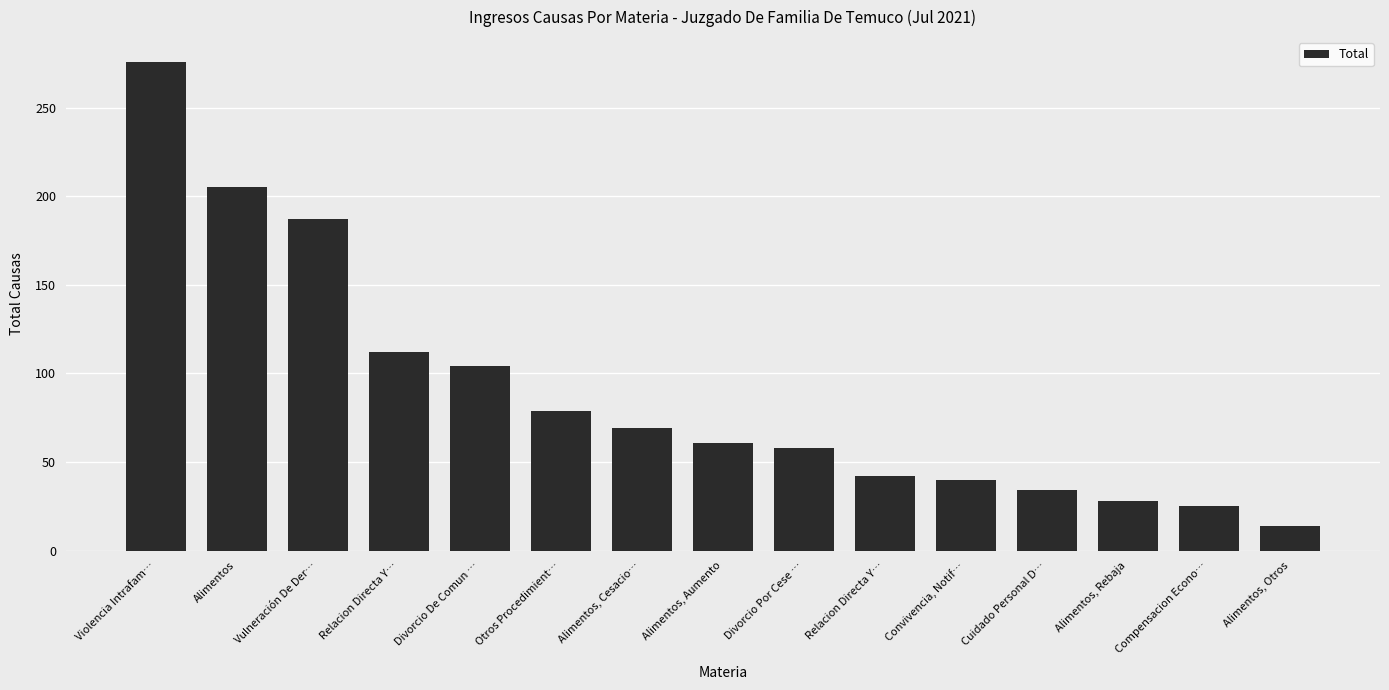

How many values are below 61?

7